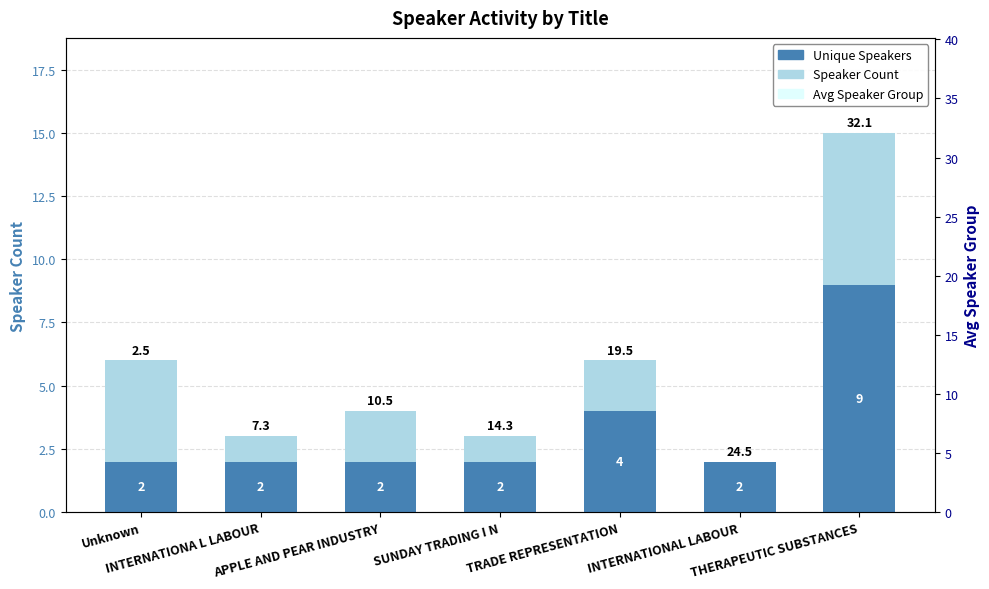

Which category has the lowest value across all series?

INTERNATIONAL LABOUR